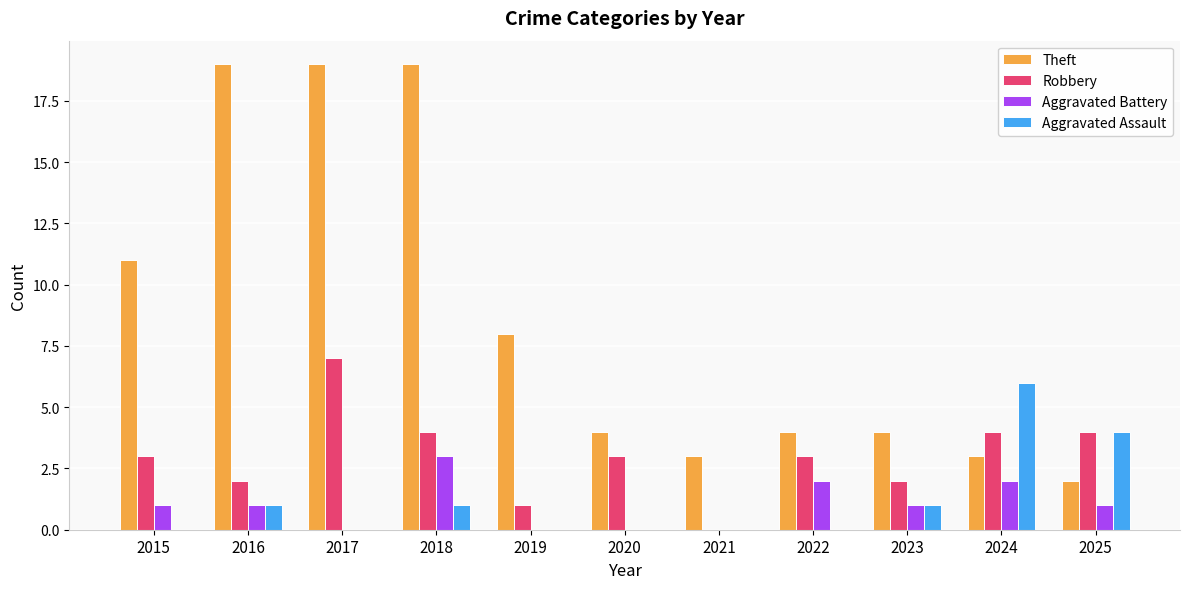

What is the highest value of the Robbery series?

7